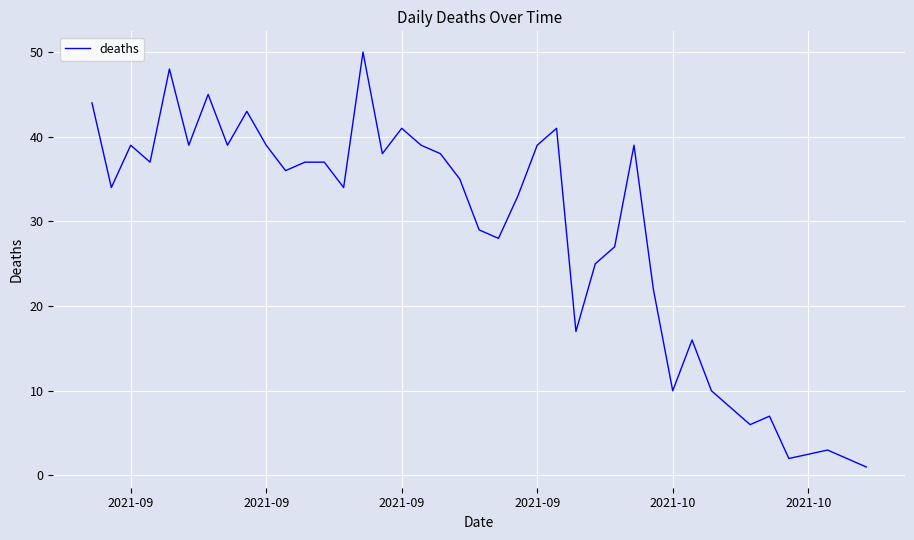

True or false: there are more than 1 points higher than both neighbors.

True